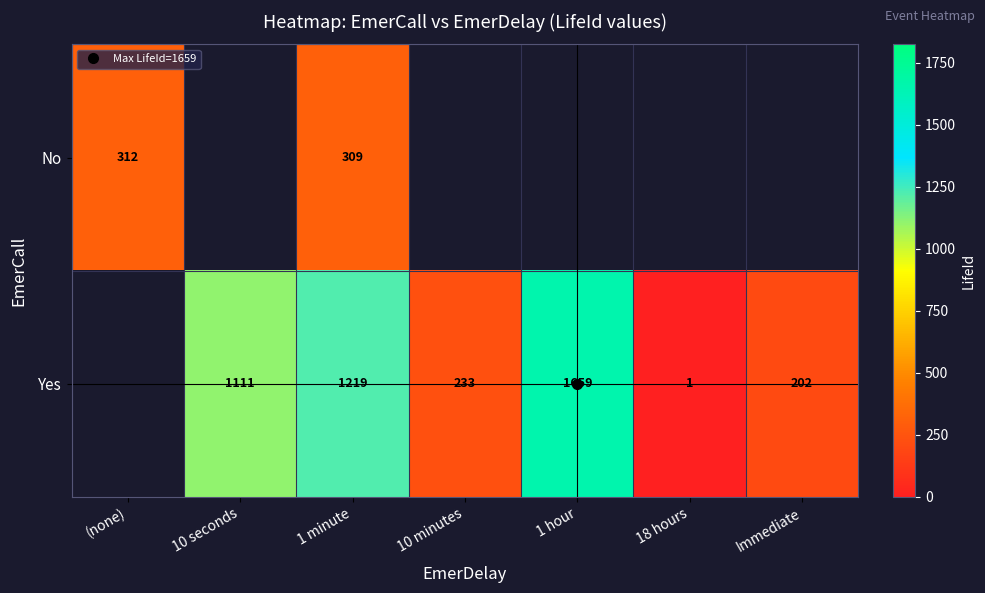

The value of Yes at 10 minutes is 233.0. True or false?

True